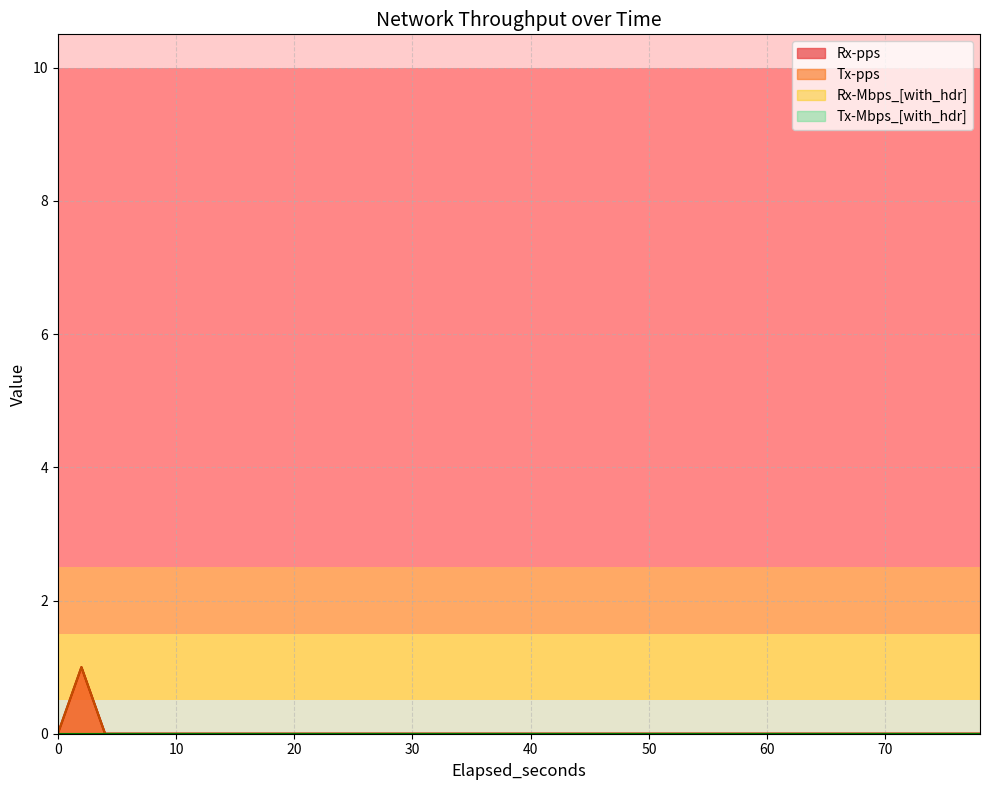

Which series changed the most between 12.0 and 18.0?

Rx-Mbps_[with_hdr]